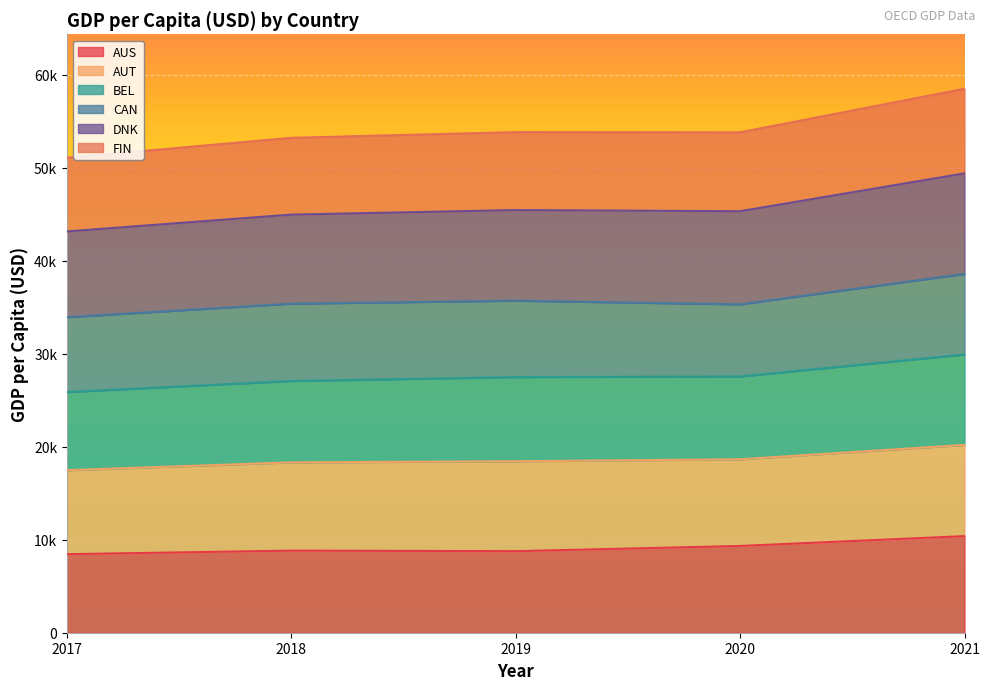

True or false: BEL and DNK intersect in this chart.

False